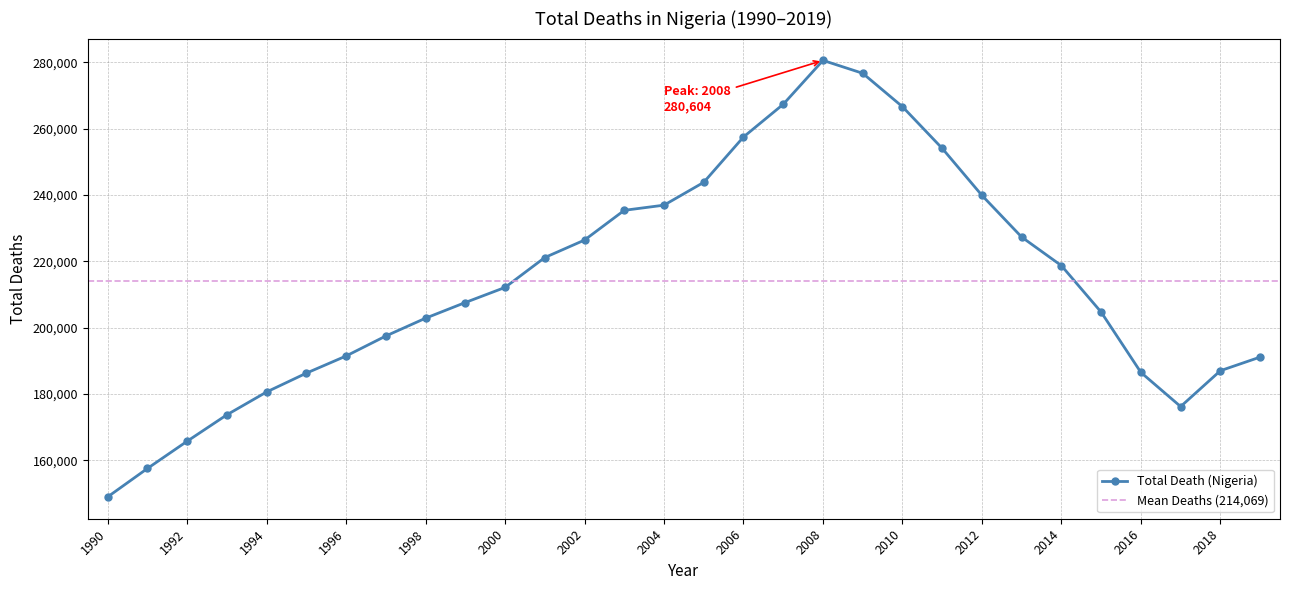

Reading left to right, what are all the values shown in this chart?

148931	157502	165722	173695	180588	186263	191437	197467	202843	207571	212123	221139	226408	235380	236937	243827	257505	267368	280604	276715	266638	254072	239886	227310	218689	204672	186482	176183	187000	191106